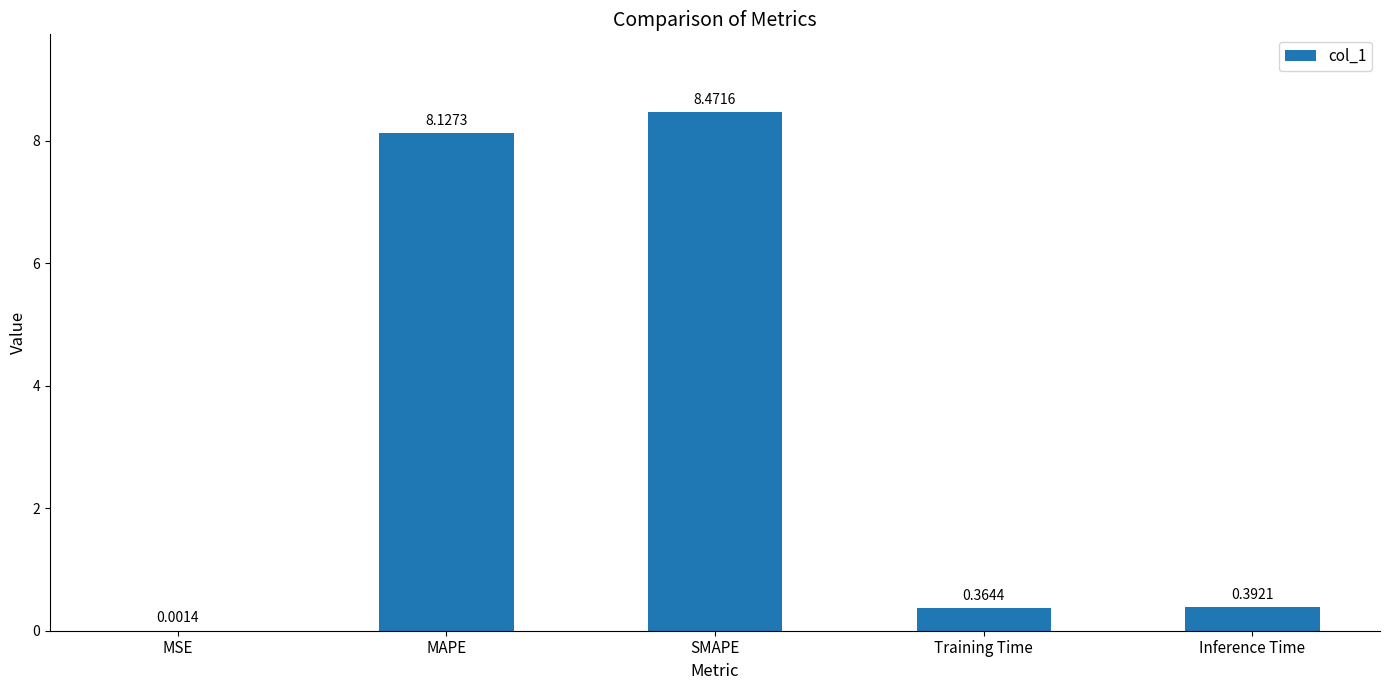

What is the sum of the values at SMAPE and MAPE?

16.6